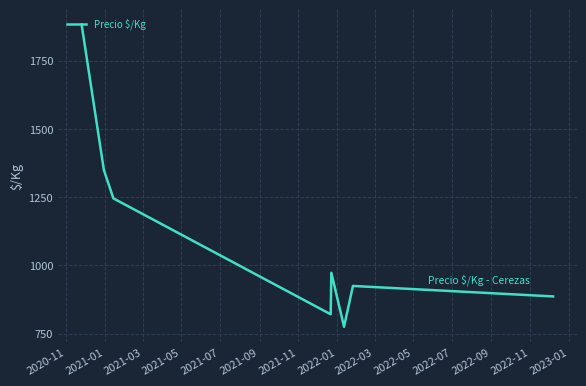

Count the number of categories in the chart.

8